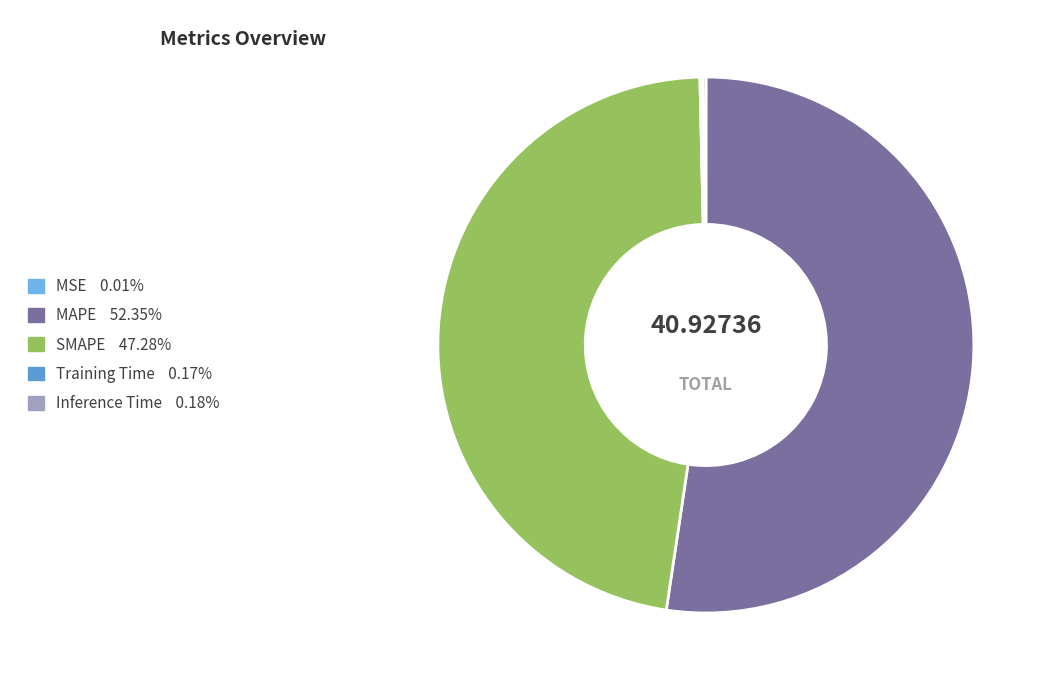

To the nearest percent, what percentage of the pie is MAPE?

52%